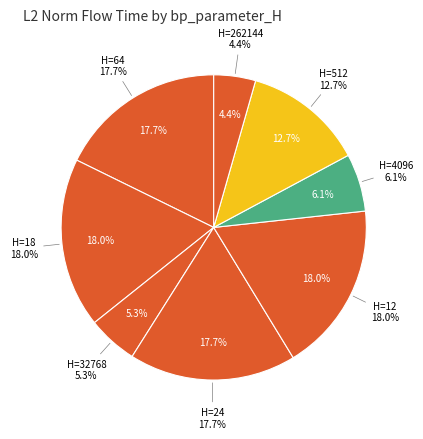

To the nearest percent, what portion does 18 represent?

18%